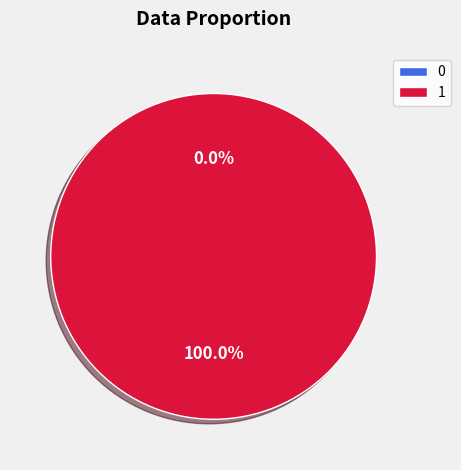

Which slice is the largest?

1